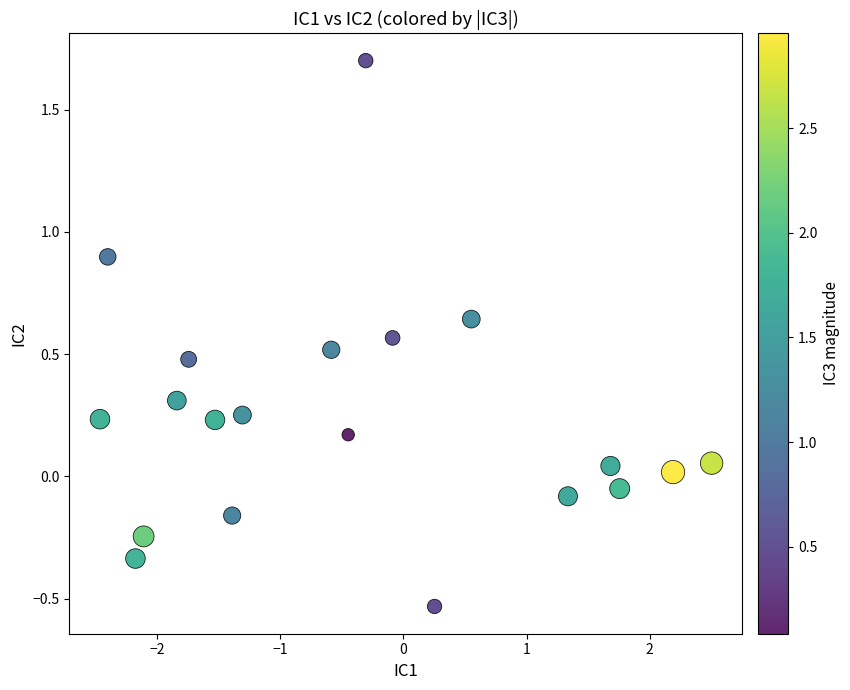

What is the range of Y values (max minus min)?

2.2